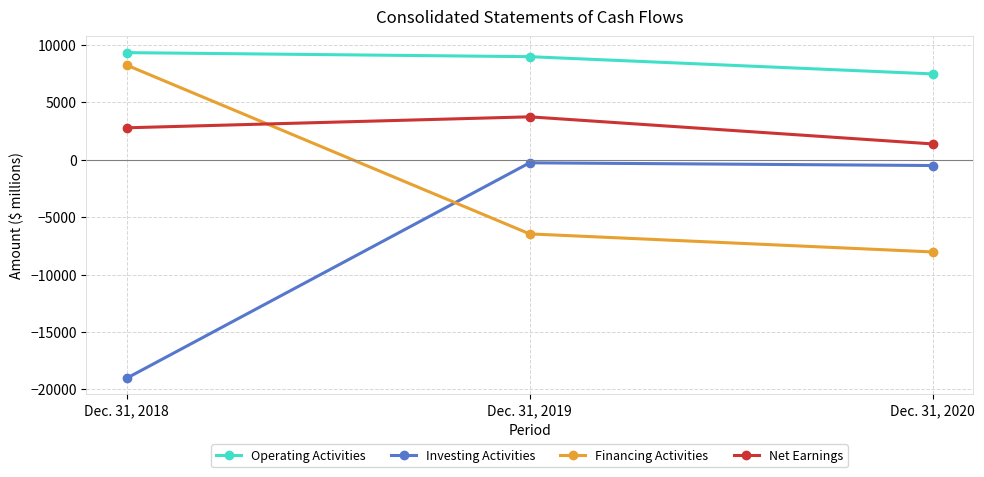

What is the difference between the maximum and minimum values in the Investing Activities series?

18775